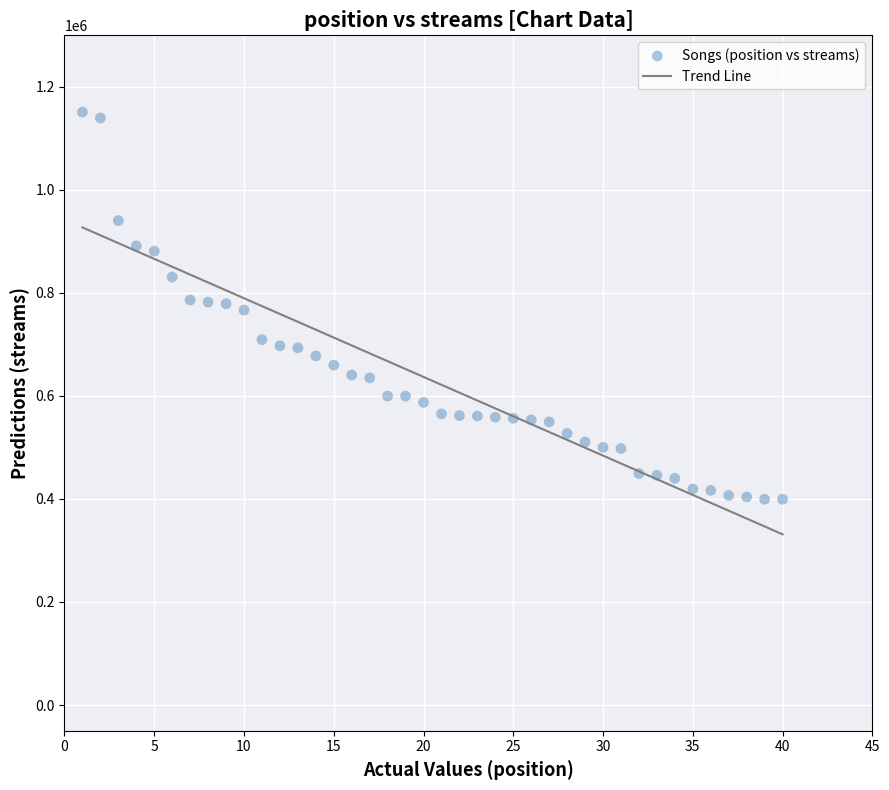

What is the range of Y values (max minus min)?

751520